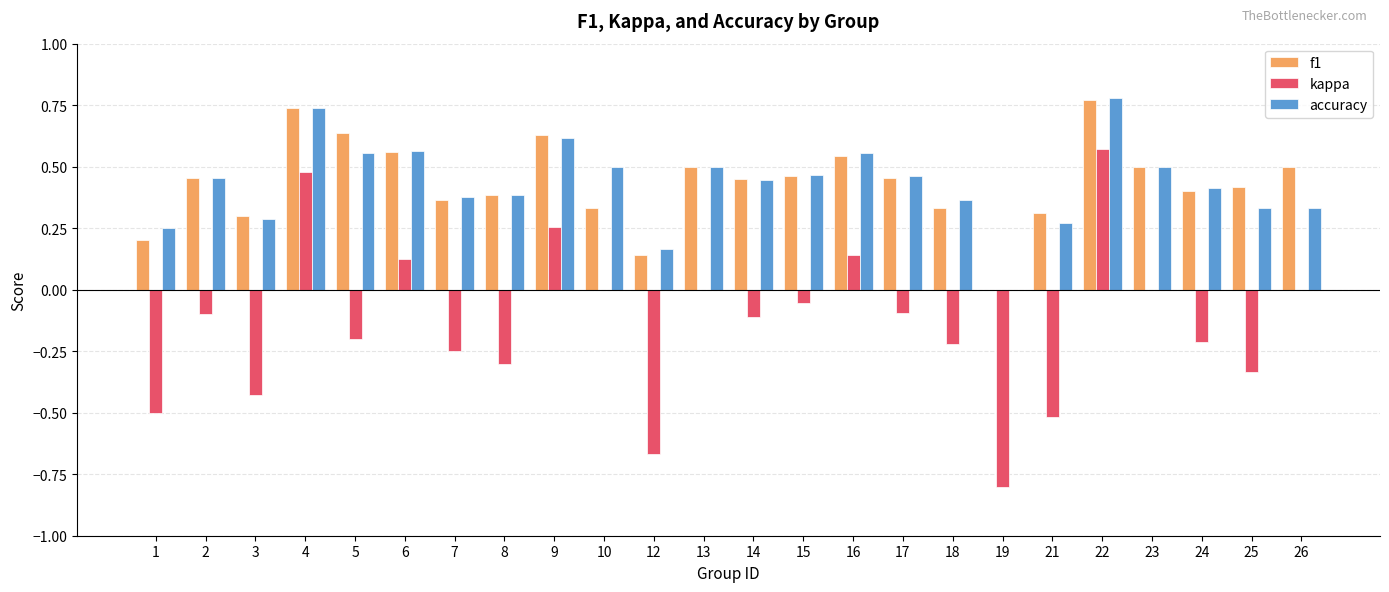

What is the sum of all f1 values?

10.4